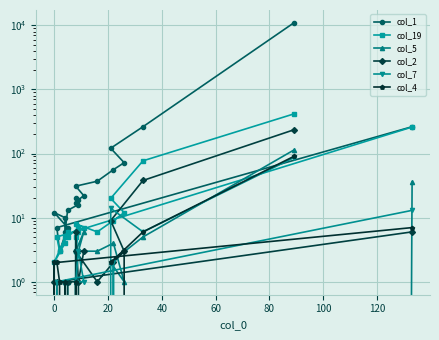

At how many categories does at least one series exceed 3032?

1